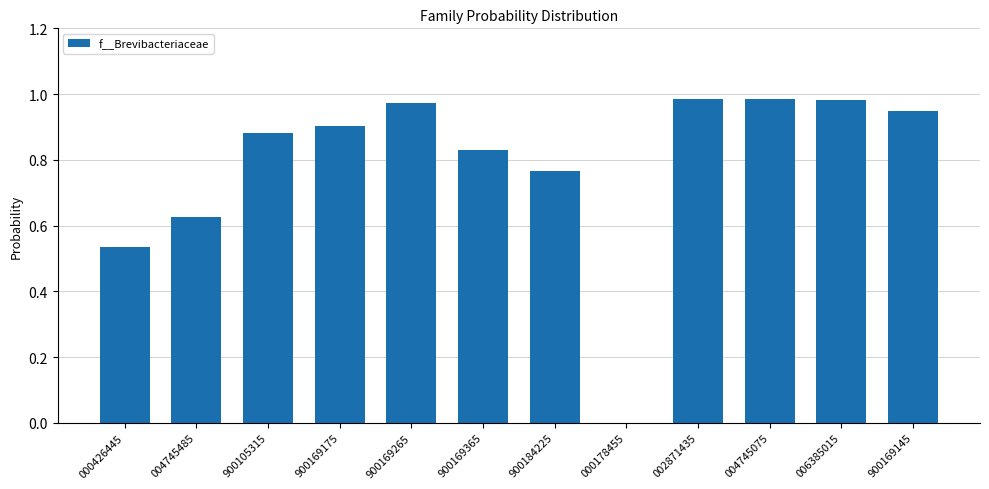

What is the sum of all values?

9.4